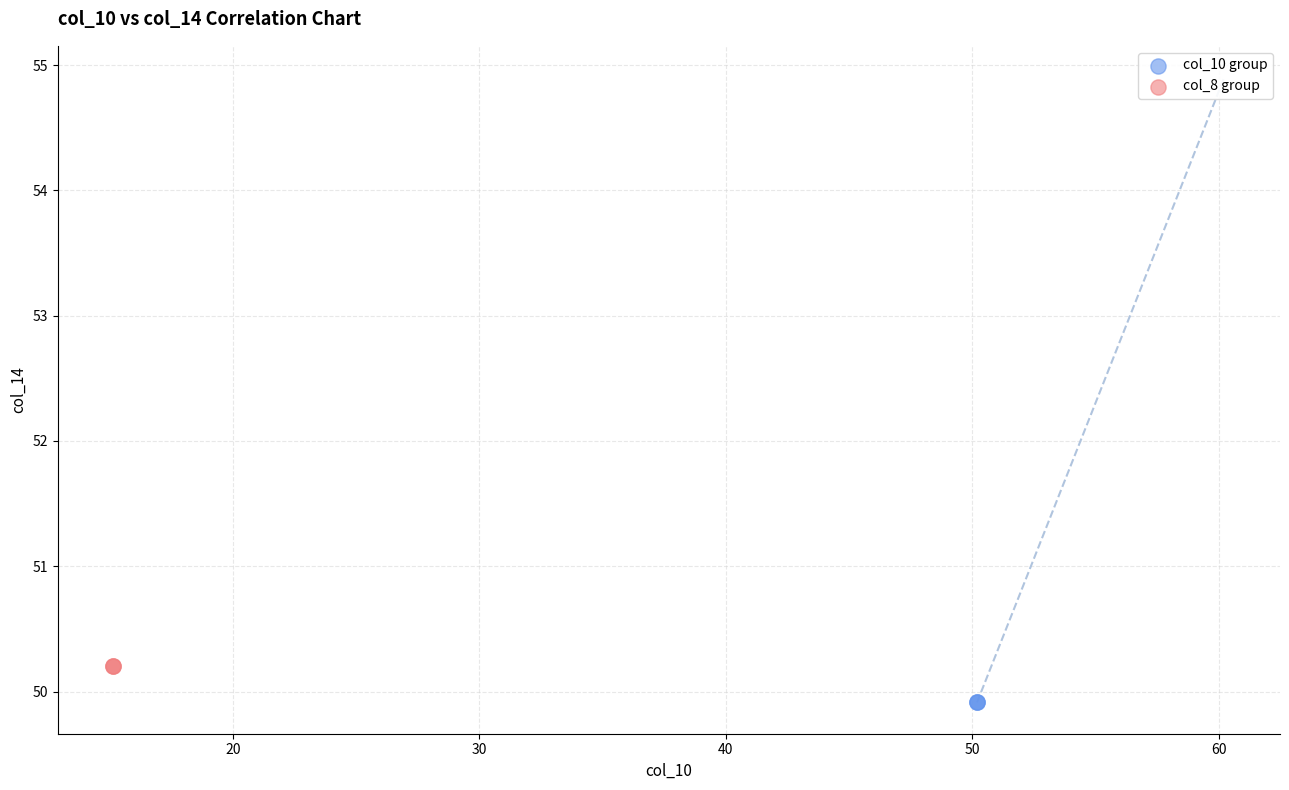

Which series contains the highest Y value?

col_8 group